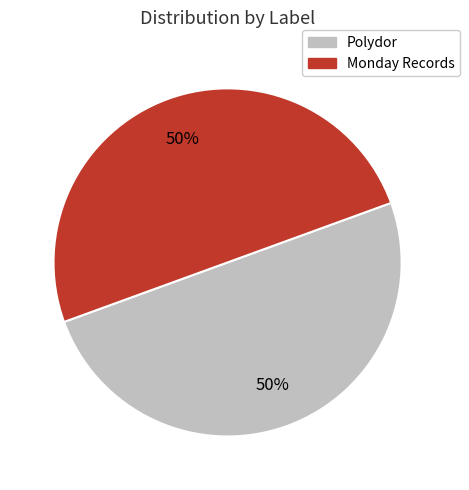

To the nearest percent, what is the difference between the Monday Records and Polydor slice percentages?

0%